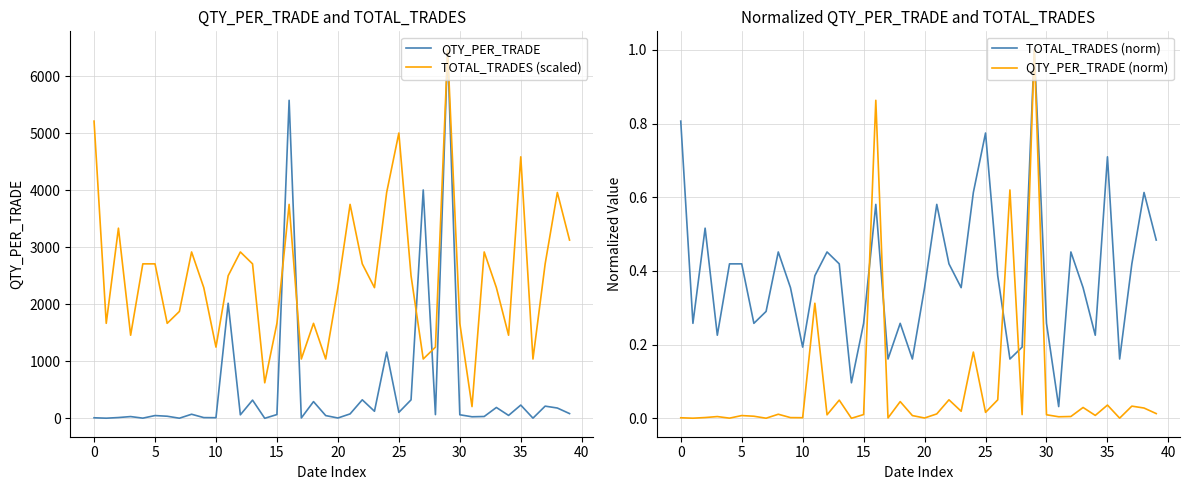

Reading right to left, list all the values displayed in this chart.

QTY_PER_TRADE: 85.9	183.3	216.4	5.8	234.9	53.9	192.9	34.8	30.0	65.1	6460.6	67.7	4004.2	326.6	107.1	1163.5	126.6	327.3	80.2	8.6	50.8	295.9	9.2	5574.9	69.0	3.3	321.9	64.1	2019.2	13.7	15.4	74.4	4.8	39.4	51.2	5.9	33.6	16.6	5.0	12.5
TOTAL_TRADES (scaled): 3126.1	3959.7	2709.3	1042.0	4584.9	1458.8	2292.5	2917.7	208.4	1667.2	6460.6	1250.4	1042.0	2500.9	5001.7	3959.7	2292.5	2709.3	3751.3	2292.5	1042.0	1667.2	1042.0	3751.3	1667.2	625.2	2709.3	2917.7	2500.9	1250.4	2292.5	2917.7	1875.7	1667.2	2709.3	2709.3	1458.8	3334.5	1667.2	5210.1
TOTAL_TRADES (norm): 0.5	0.6	0.4	0.2	0.7	0.2	0.4	0.5	0.0	0.3	1.0	0.2	0.2	0.4	0.8	0.6	0.4	0.4	0.6	0.4	0.2	0.3	0.2	0.6	0.3	0.1	0.4	0.5	0.4	0.2	0.4	0.5	0.3	0.3	0.4	0.4	0.2	0.5	0.3	0.8
QTY_PER_TRADE (norm): 0.0	0.0	0.0	0.0	0.0	0.0	0.0	0.0	0.0	0.0	1.0	0.0	0.6	0.1	0.0	0.2	0.0	0.1	0.0	0.0	0.0	0.0	0.0	0.9	0.0	0.0	0.0	0.0	0.3	0.0	0.0	0.0	0.0	0.0	0.0	0.0	0.0	0.0	0.0	0.0